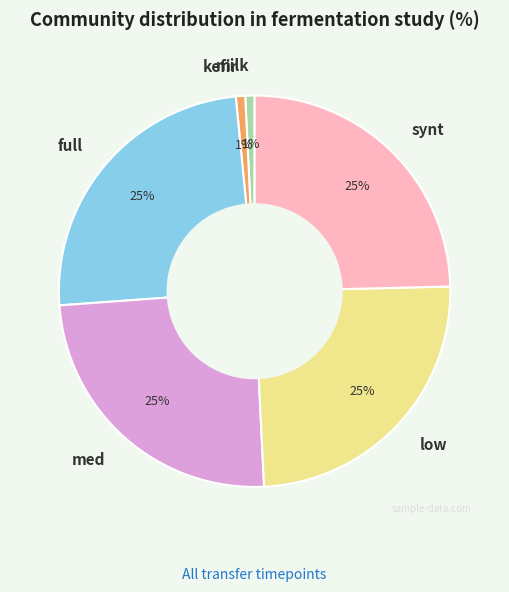

Is the sum of milk and kefir greater than half?

No